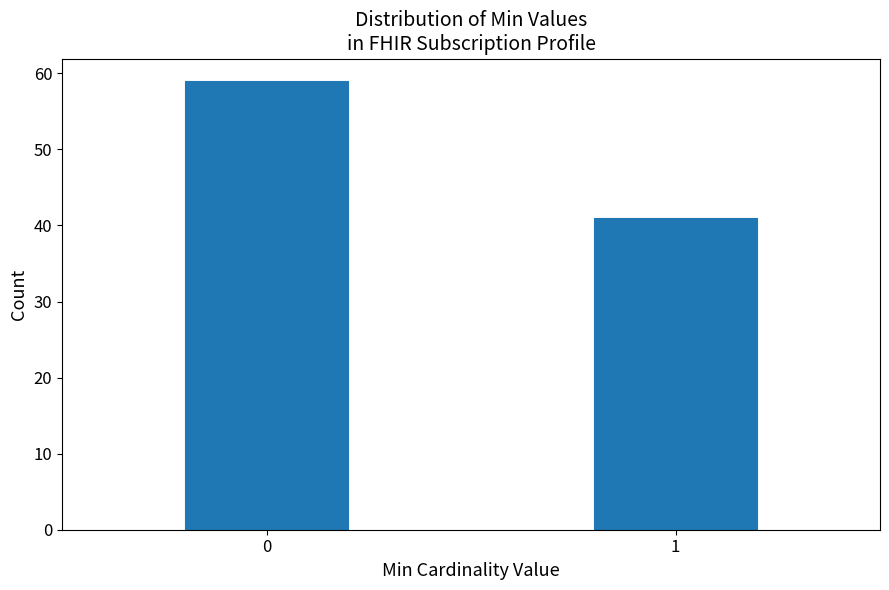

Reading left to right, what are all the values shown in this chart?

0=59	1=41